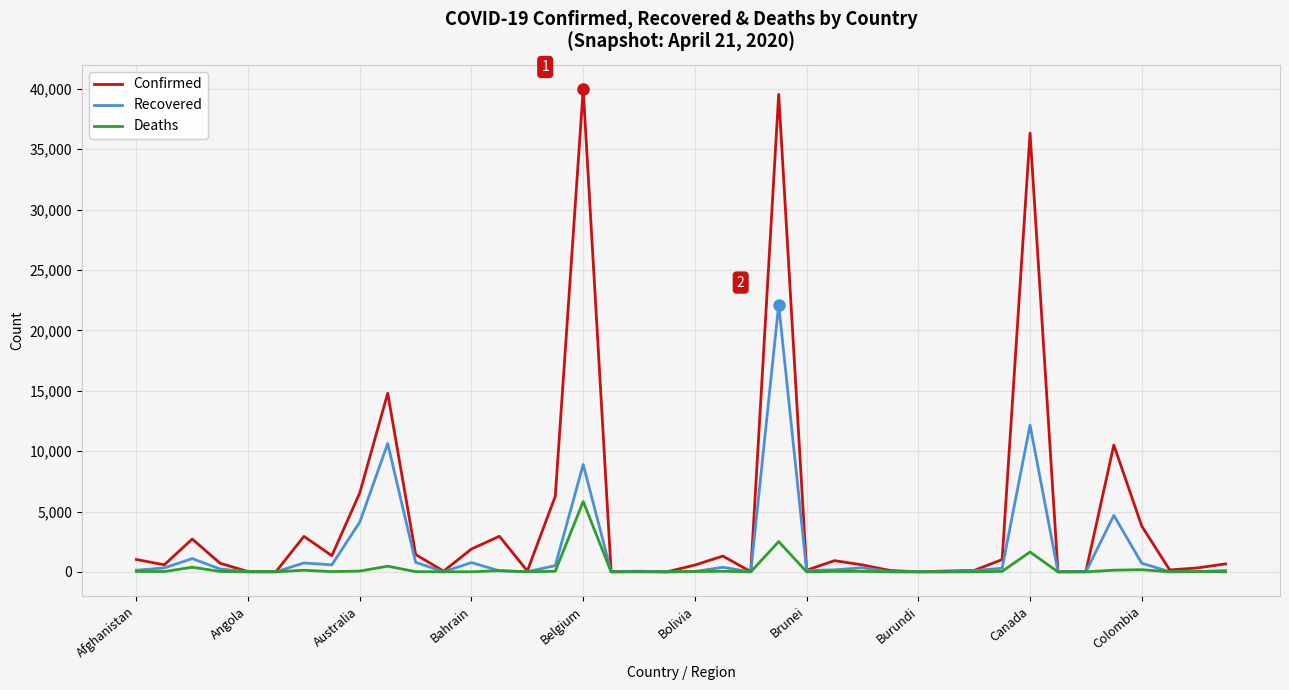

Which series has the widest spread of values?

Confirmed